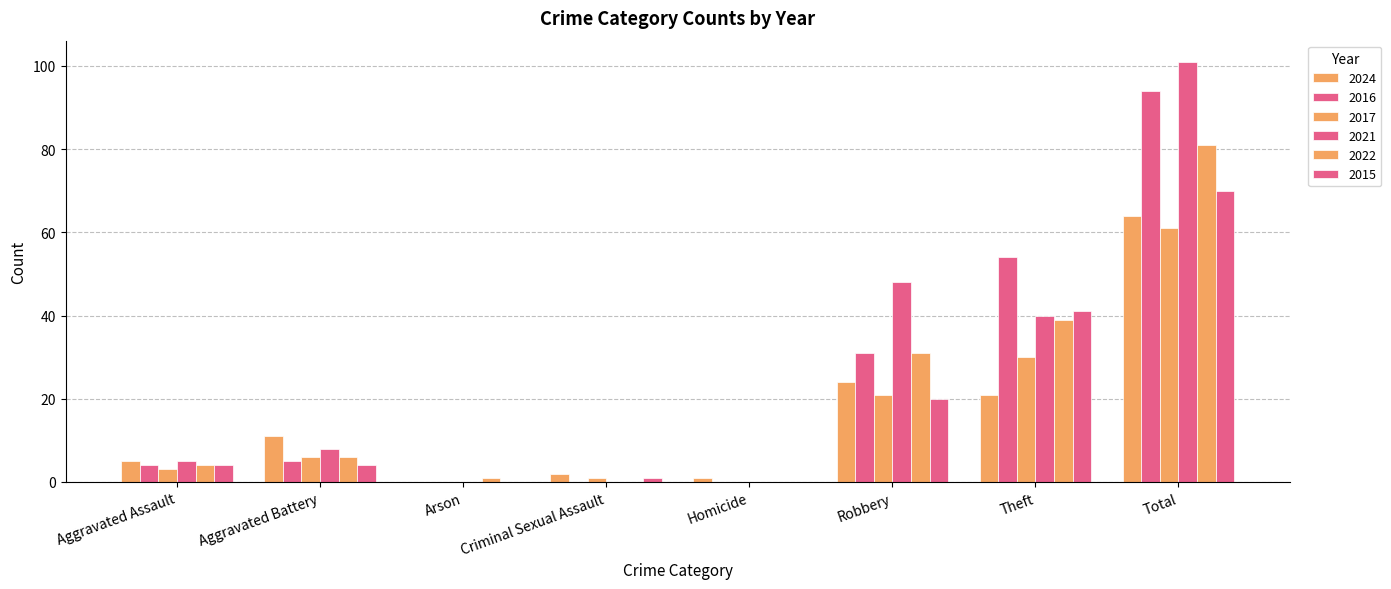

How many categories are shown in the chart?

8